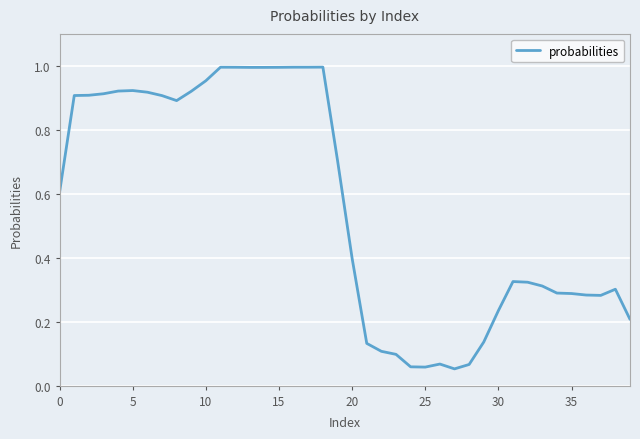

Does the chart display data point markers on the line(s)?

No